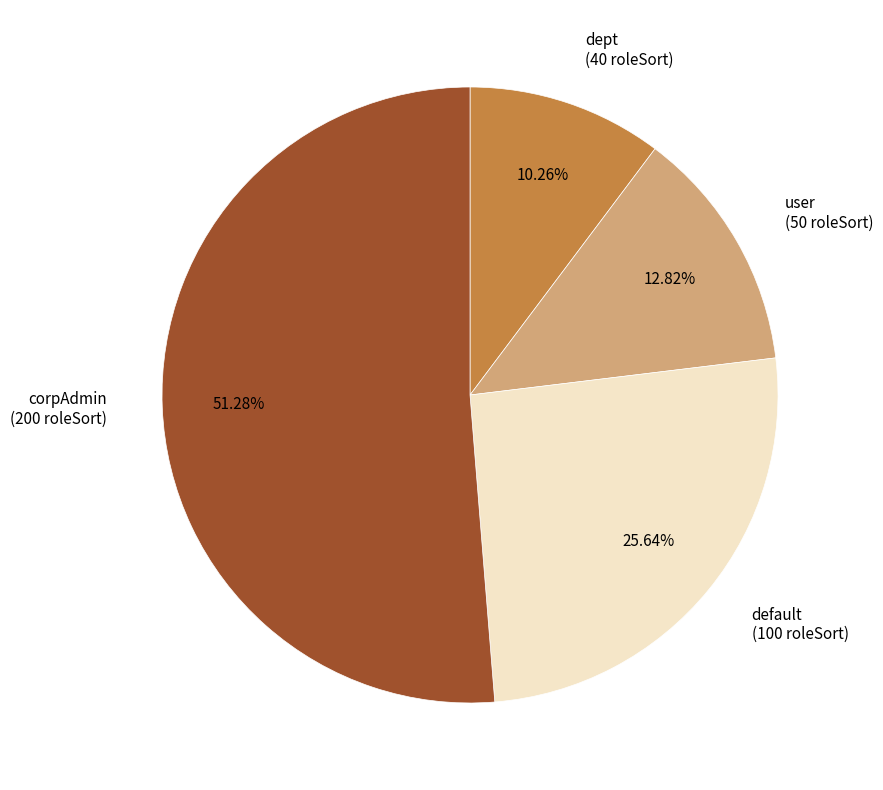

To the nearest percent, what percentage of the pie is default?

26%